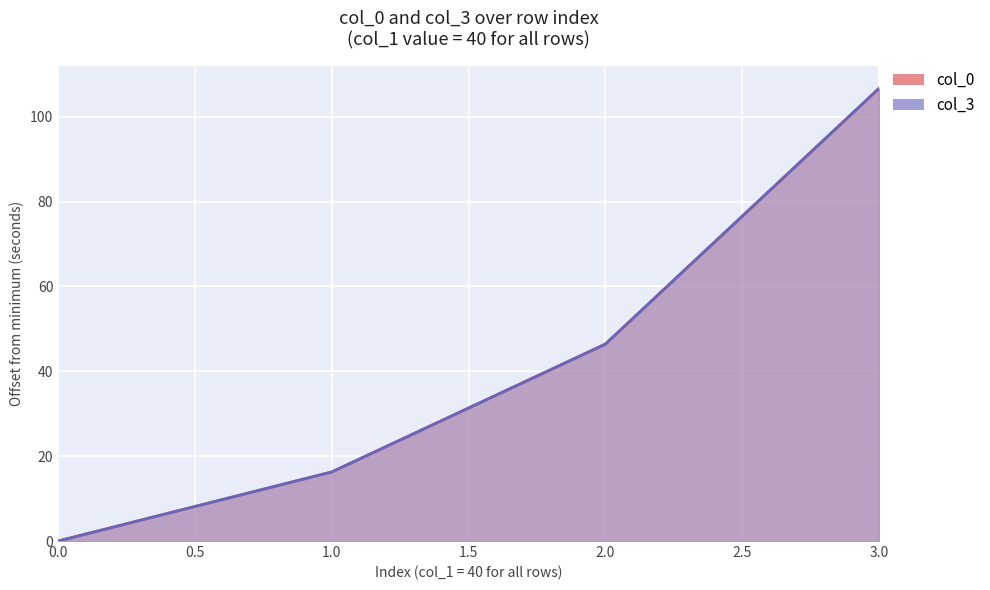

What is the sum of the col_3 values at 1.0 and 3.0?

123.0